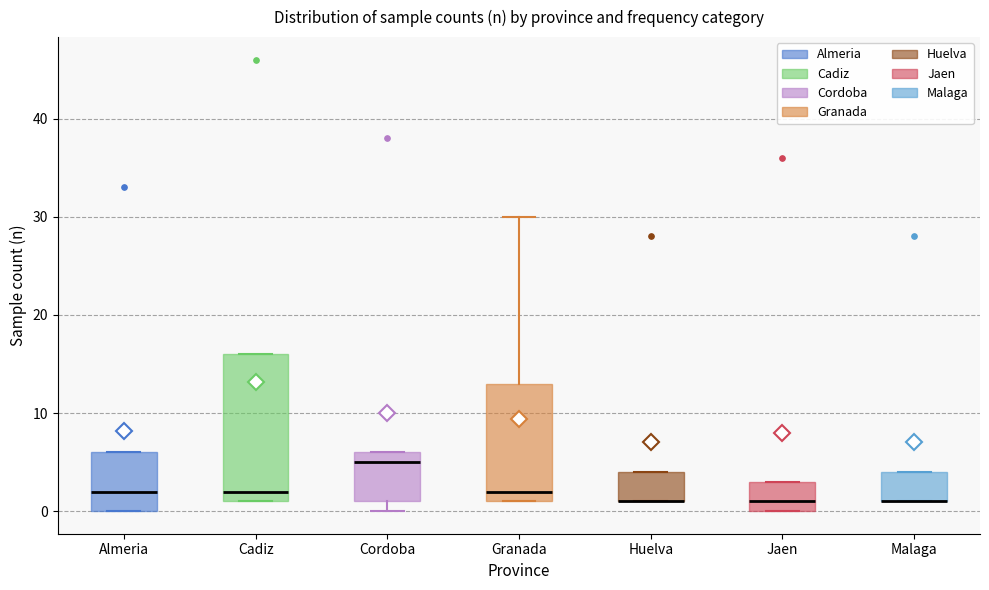

Reading left to right, transcribe this box plot: for each box, give where its median line is, the range the box spans, and where its two whiskers end, as read against the y-axis. The values are not printed on the chart, so give them approximately, as read against the axis.

Almeria: median 2, box 0 to 6, whiskers 0 to 6
Cadiz: median 2, box 1 to 16, whiskers 1 to 16
Cordoba: median 5, box 1 to 6, whiskers 0 to 6
Granada: median 2, box 1 to 13, whiskers 1 to 30
Huelva: median 1 (drawn on the box's lower edge), box 1 to 4, whiskers 1 to 4
Jaen: median 1, box 0 to 3, whiskers 0 to 3
Malaga: median 1 (drawn on the box's lower edge), box 1 to 4, whiskers 1 to 4